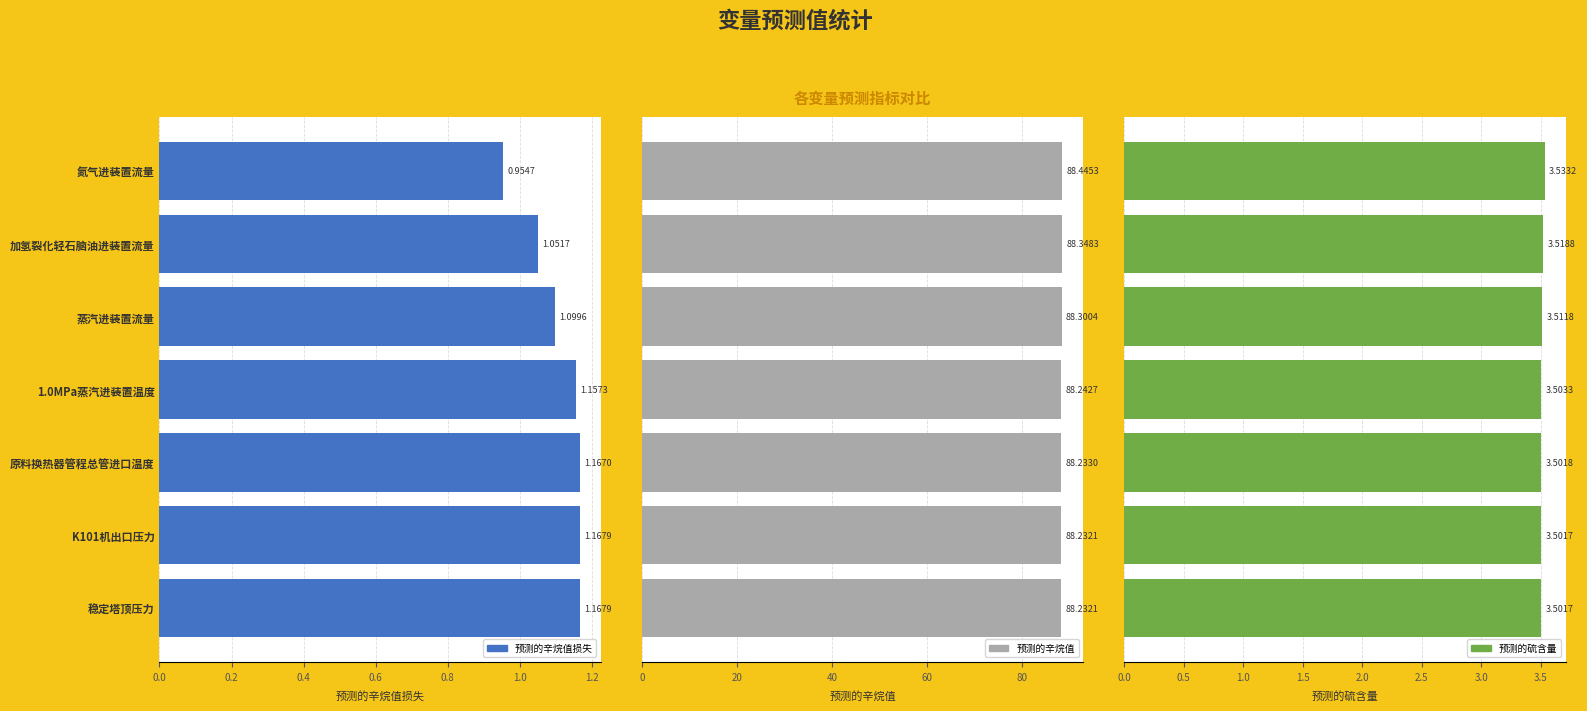

Reading left to right, what are all the values shown in this chart?

预测的辛烷值损失: 1.0	1.1	1.1	1.2	1.2	1.2	1.2
预测的辛烷值: 88.4	88.3	88.3	88.2	88.2	88.2	88.2
预测的硫含量: 3.5	3.5	3.5	3.5	3.5	3.5	3.5